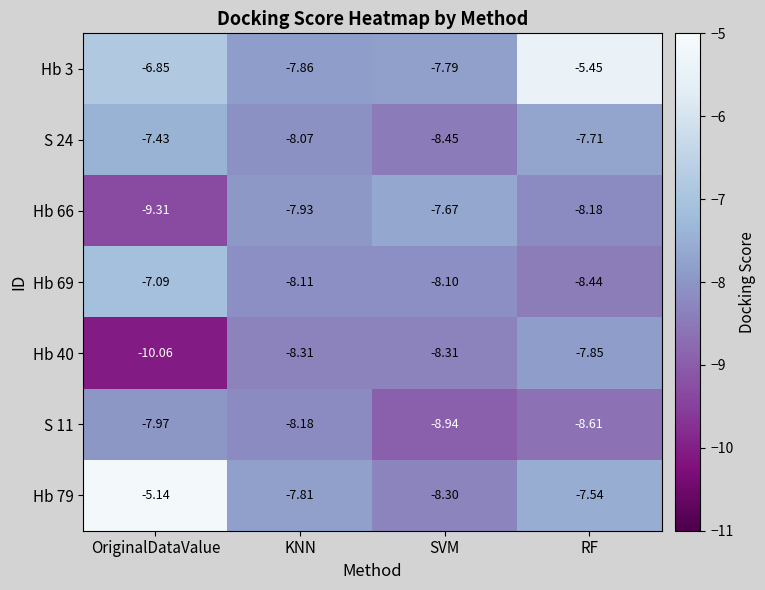

Which category has the lowest value in the S 11 series?

SVM